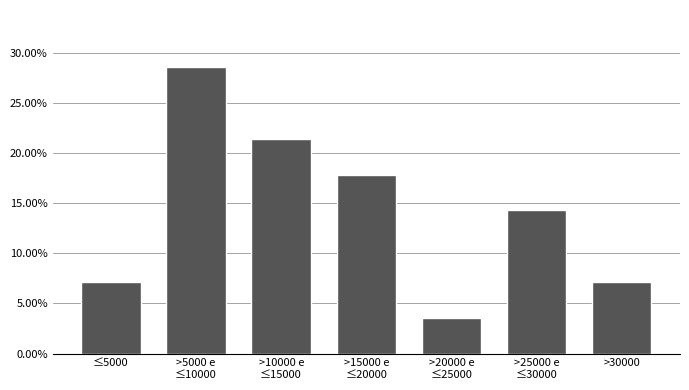

Reading right to left, extract all data points from this chart.

7.1	14.3	3.6	17.9	21.4	28.6	7.1